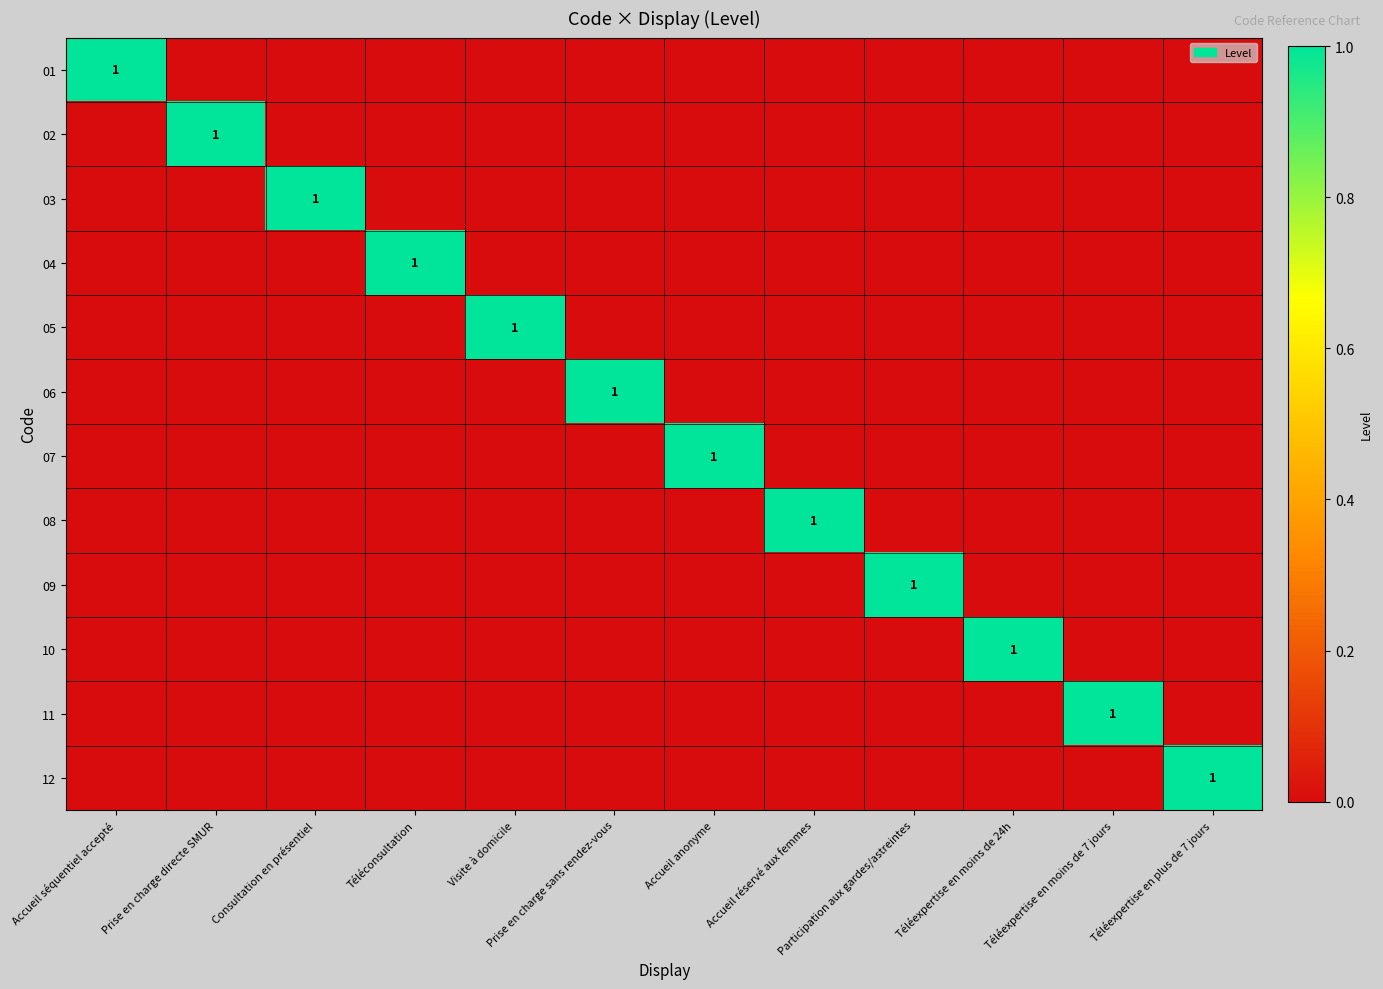

The 04 series shows 1 at Téléconsultation. True or false?

True